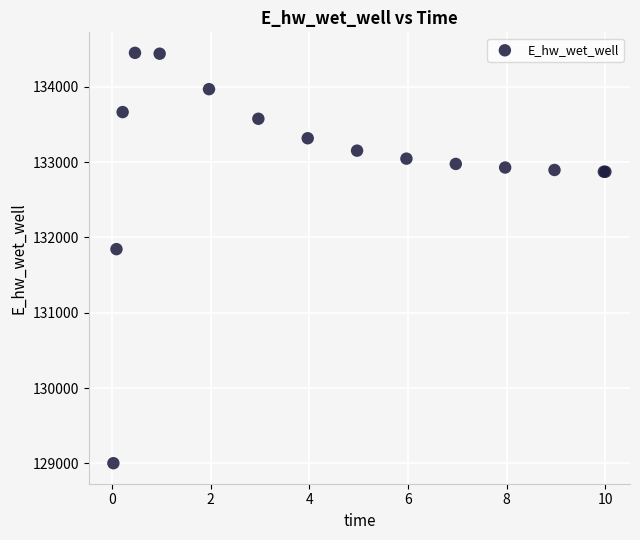

What Y value in the scatter plot is closest to 131726?

131844.5